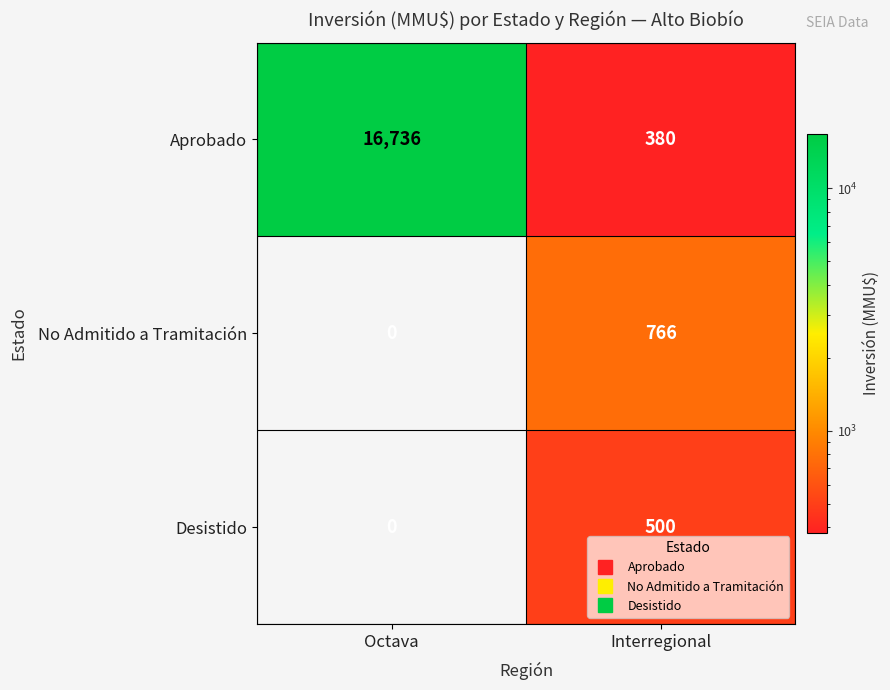

Where is No Admitido a Tramitación nearest to the value 383?

Octava